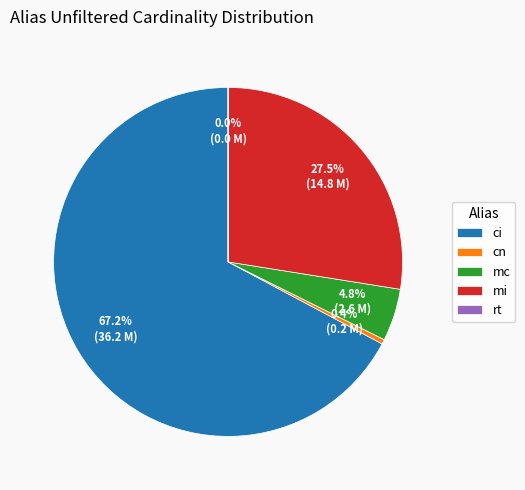

Approximately how many times larger is the value at cn compared to rt?

19583.1